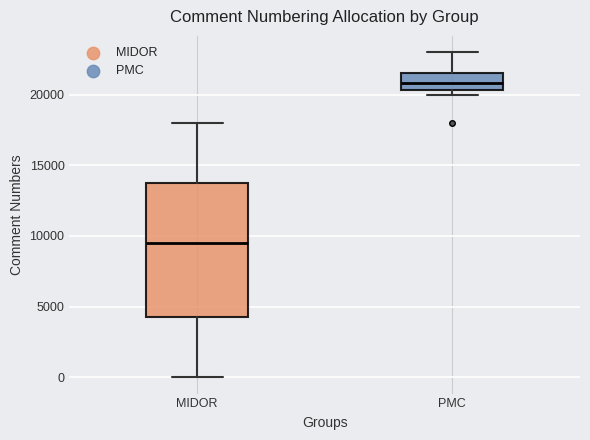

Which box has the highest median line?

PMC